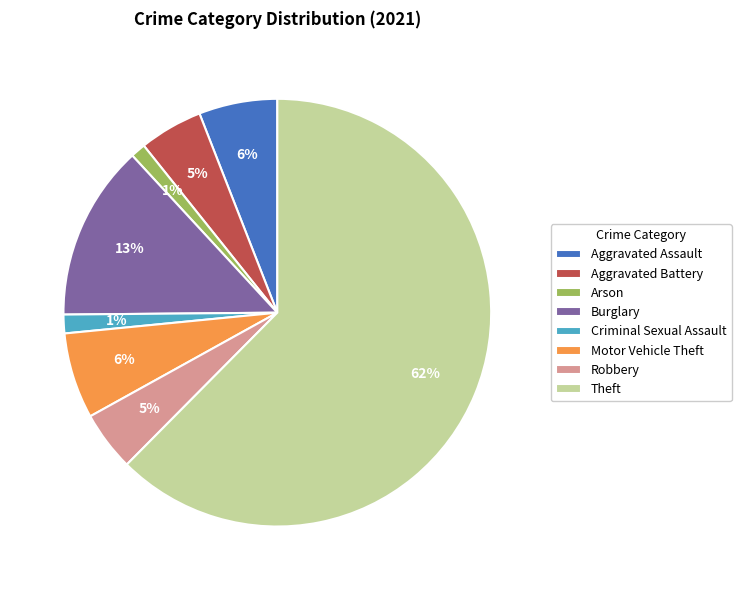

What is the ratio of the value at Aggravated Battery to the value at Aggravated Assault?

0.8